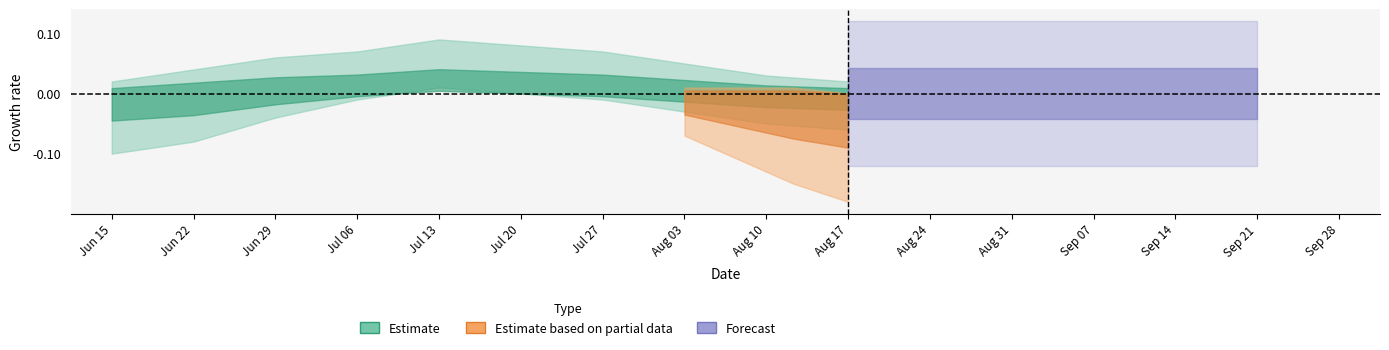

Rank the categories by value from highest to lowest.

Jul 13, Jul 20, Jul 06, Jul 27, Jun 29, Aug 03, Aug 10, Jun 22, Aug 17, Jun 15